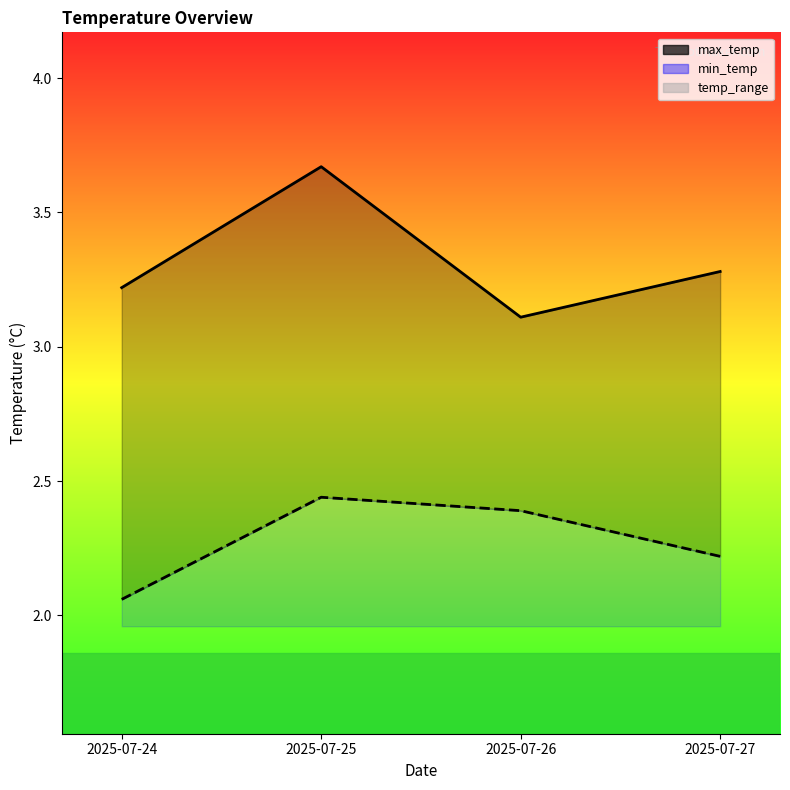

Reading left to right, what are all the values shown in this chart?

max_temp: 3.2	3.7	3.1	3.3
min_temp: 2.1	2.4	2.4	2.2
temp_range: 1.2	1.2	0.7	1.1